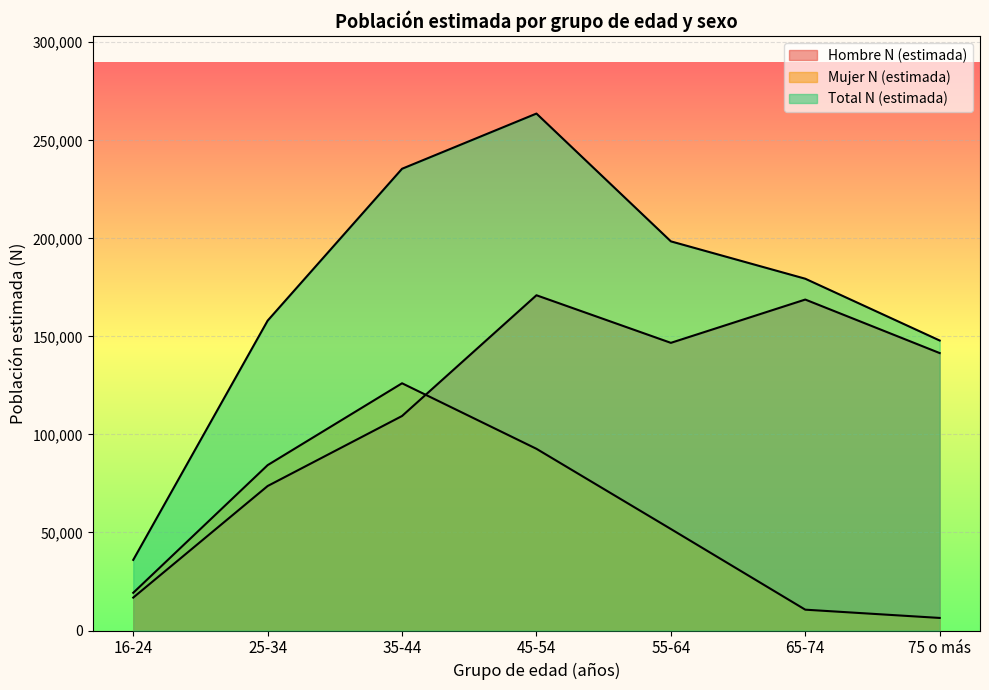

What are all the series names shown in the legend?

Hombre N (estimada), Mujer N (estimada), Total N (estimada)